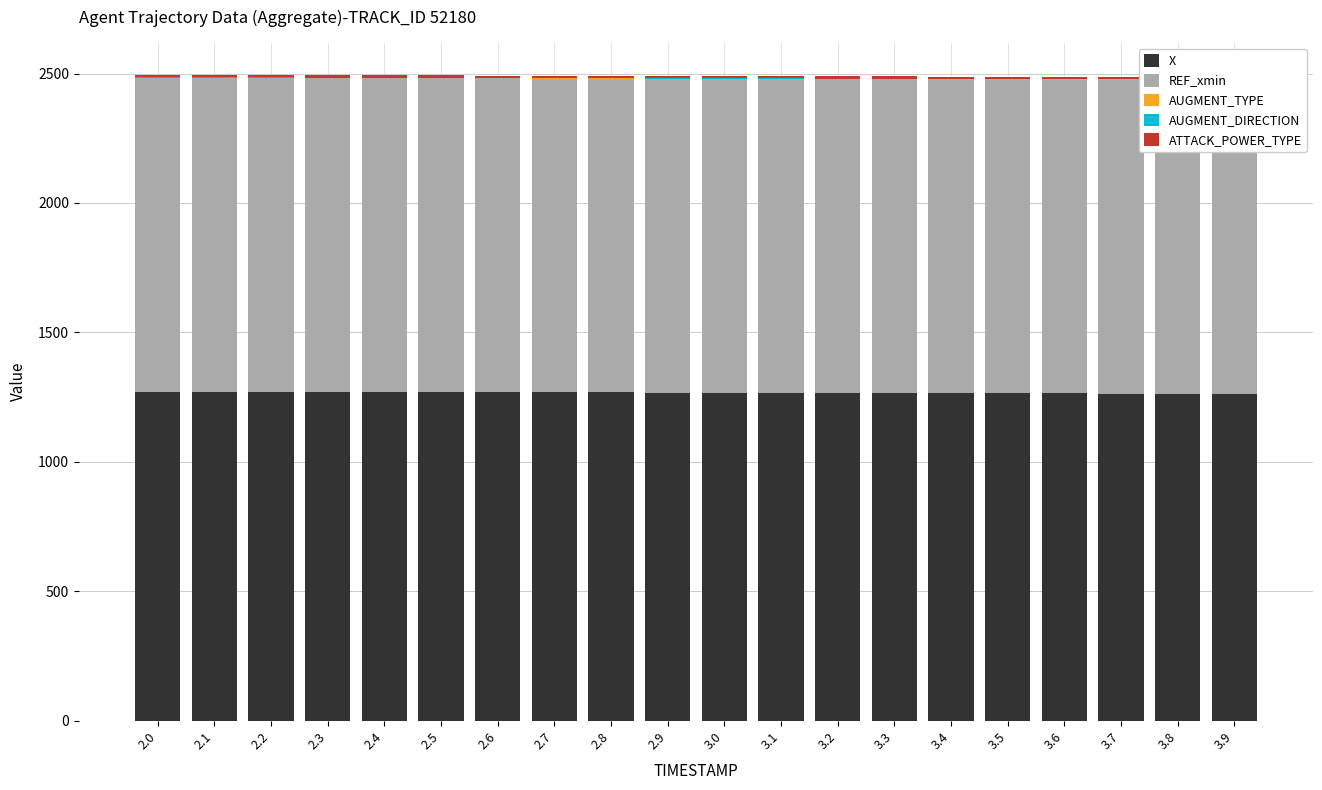

Does the chart contain any negative values?

No